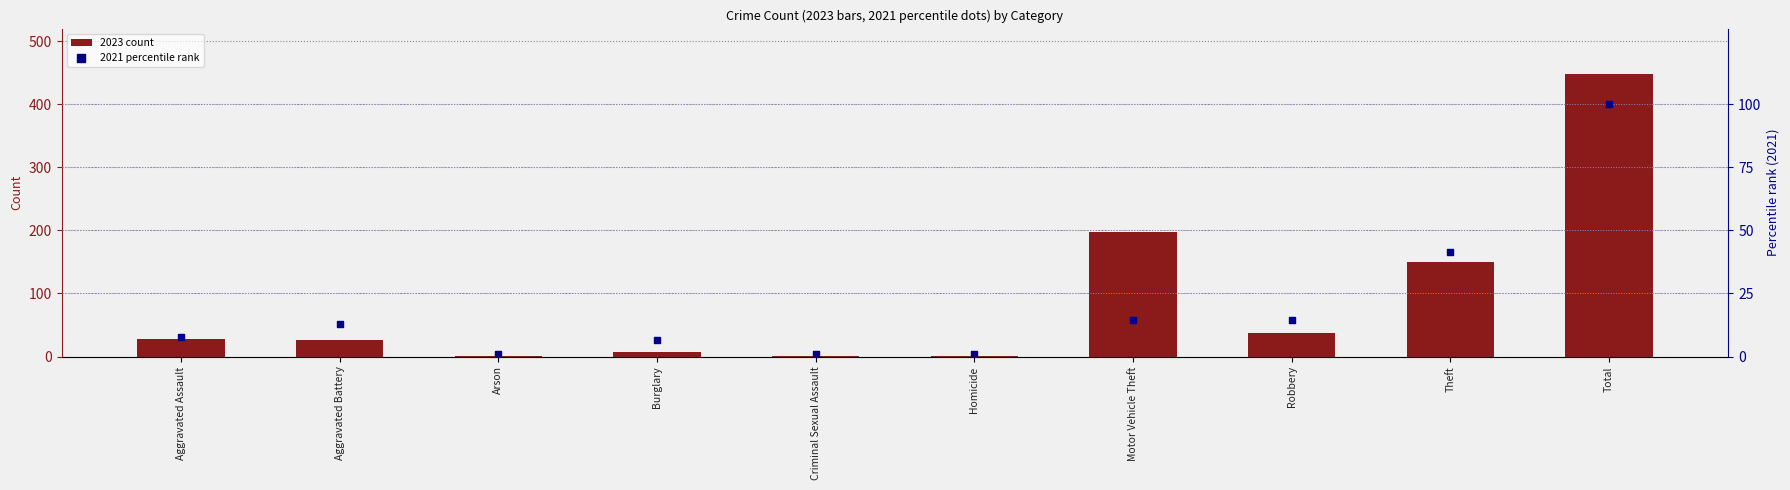

What is the total value across all series at Motor Vehicle Theft?

211.5